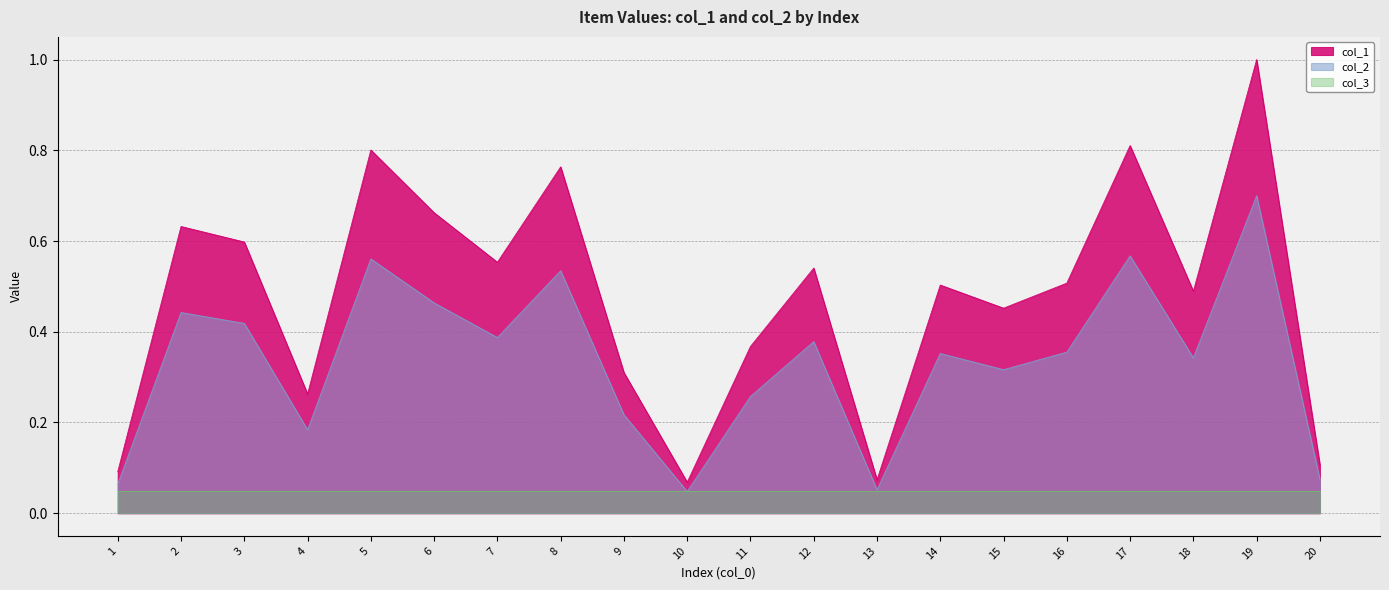

List the series in order of their overall mean, lowest first.

col_3, col_2, col_1